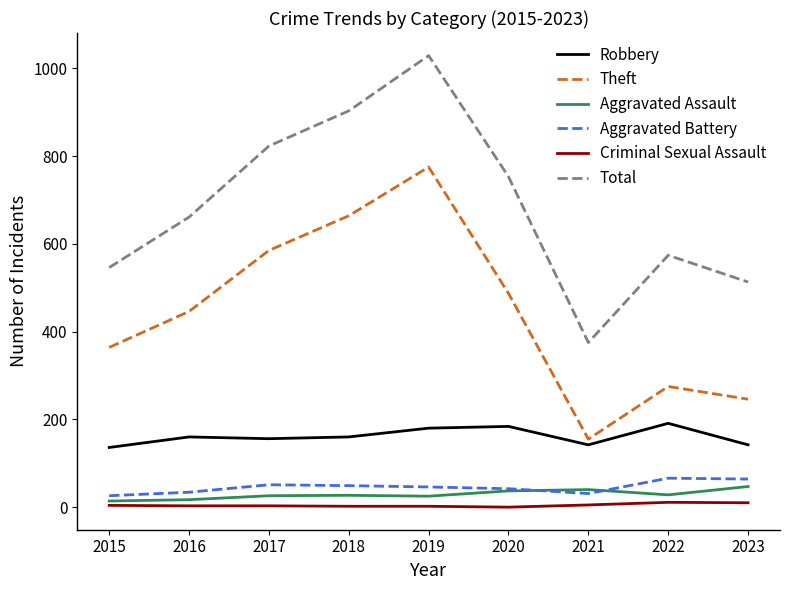

Which series has the largest range (max minus min)?

Total